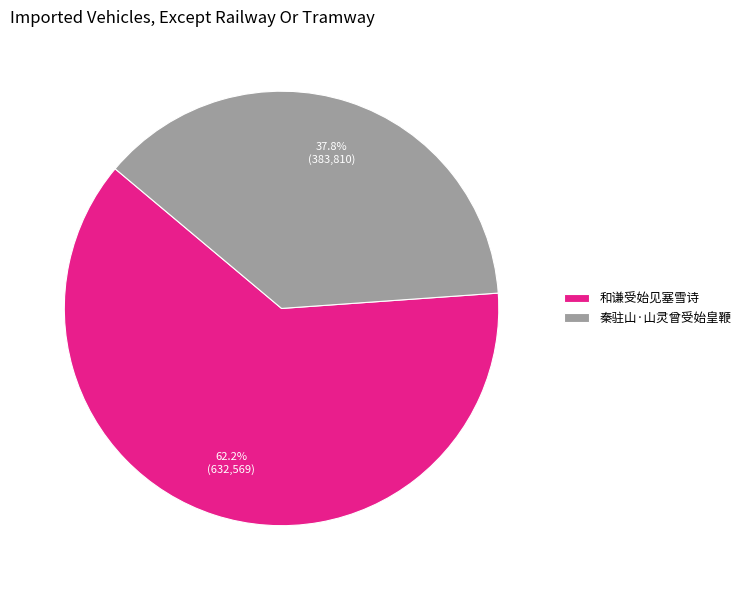

Is the sum of 和谦受始见塞雪诗 and 秦驻山·山灵曾受始皇鞭 greater than half?

Yes